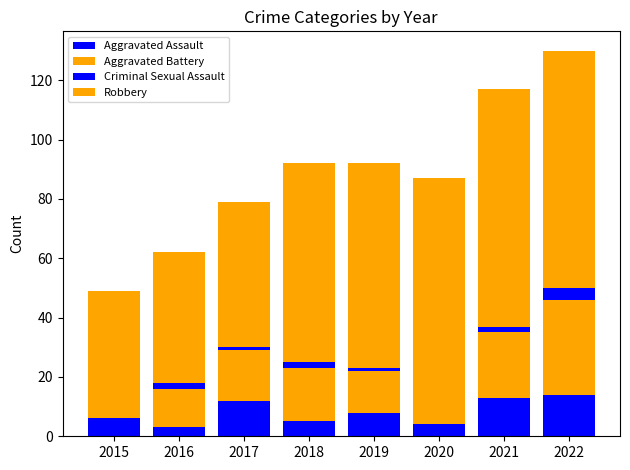

How many categories are shown in the chart?

8